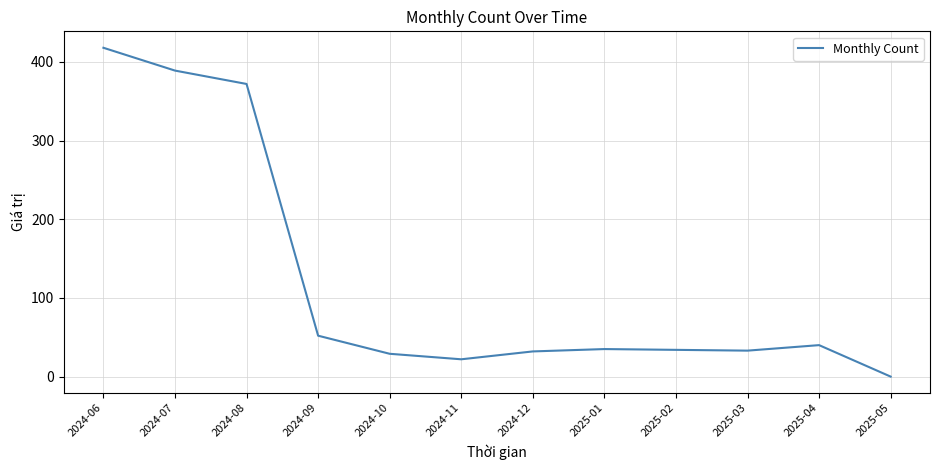

Between 2025-01 and 2024-07, which is larger?

2024-07